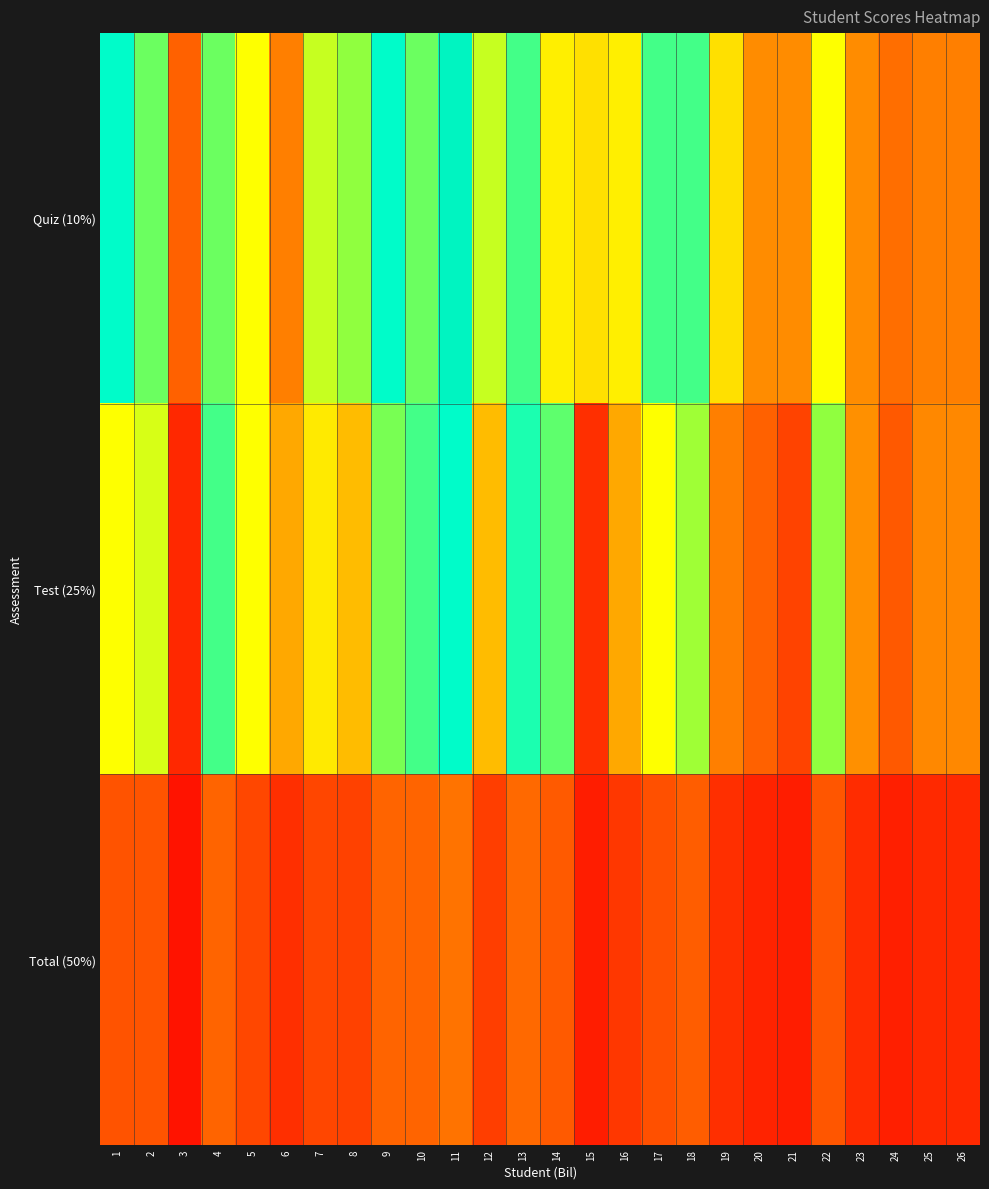

What is the minimum value shown in the chart?

5.7